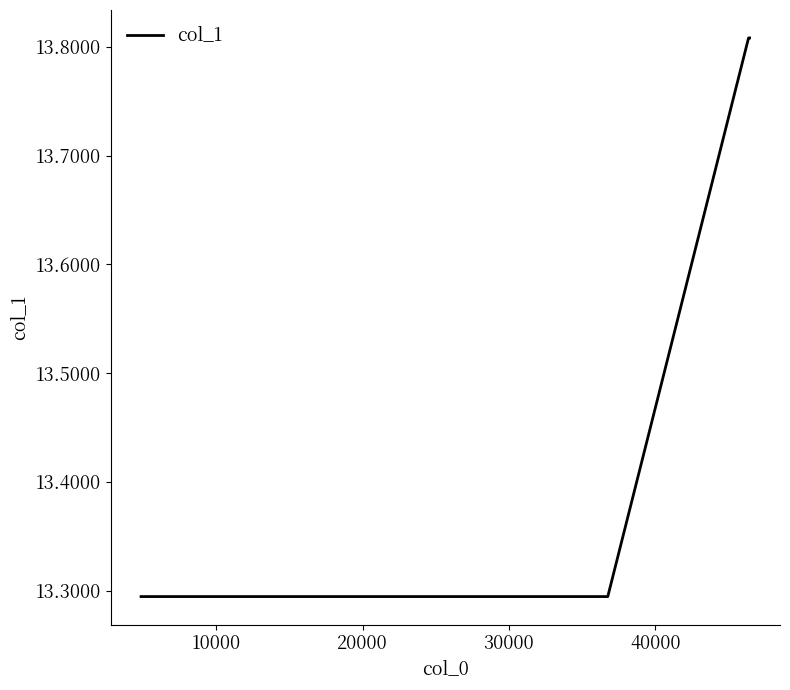

What is the smallest value displayed?

13.3